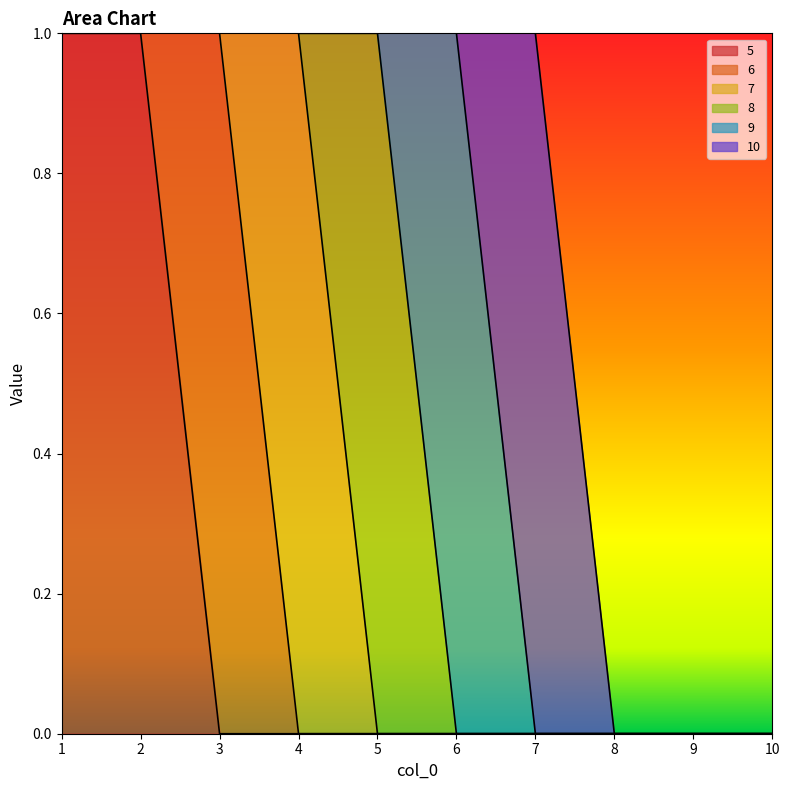

The value of 7 at 10 is 0. True or false?

True